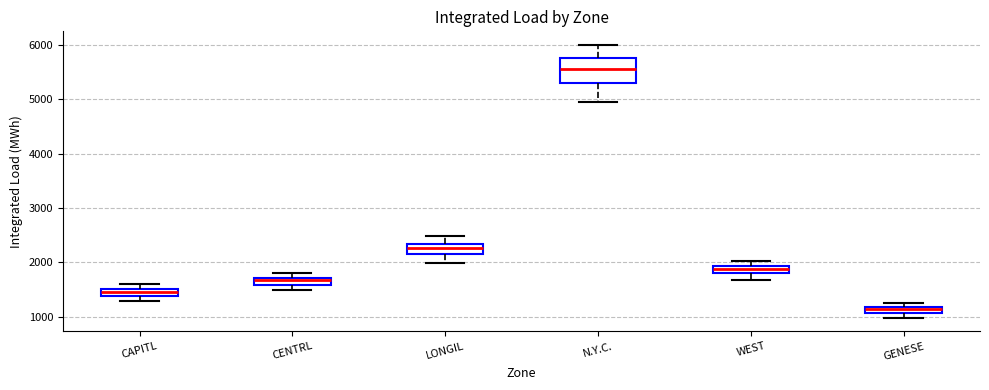

Which box has the highest median line?

N.Y.C.